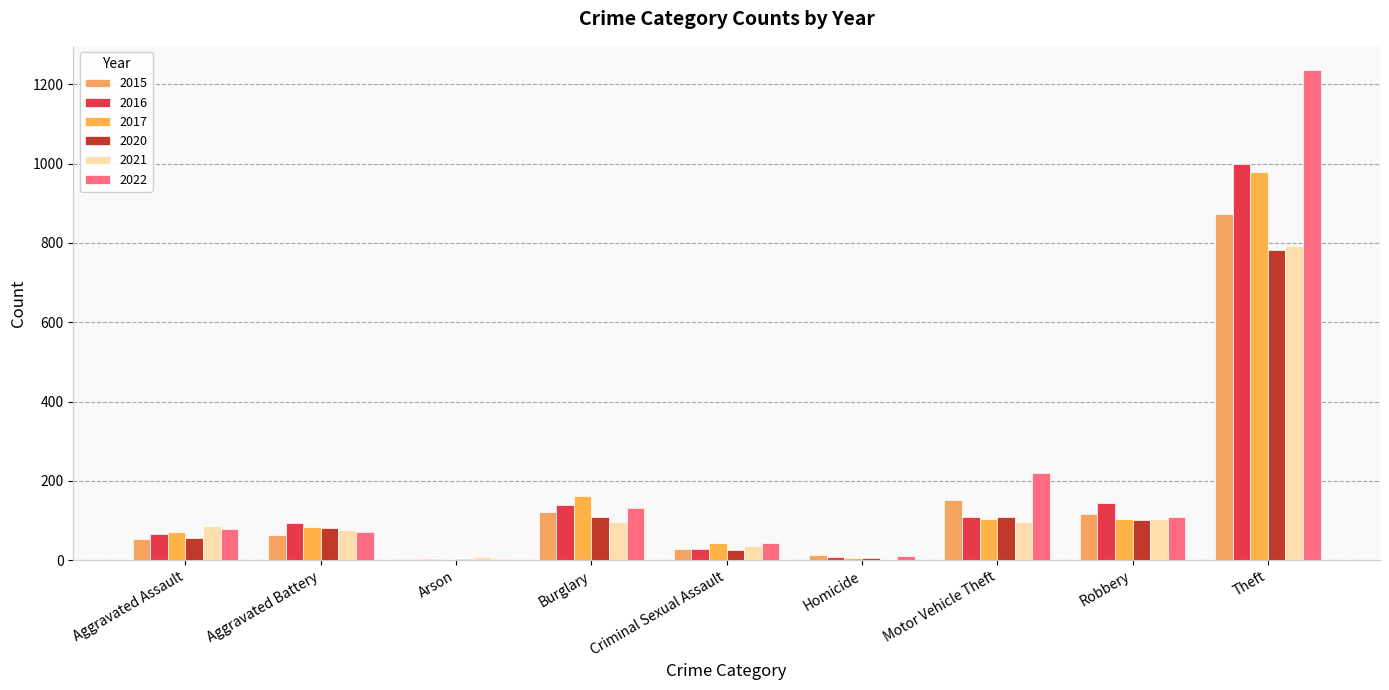

What is the label of the 7th bar from the left?

Motor Vehicle Theft